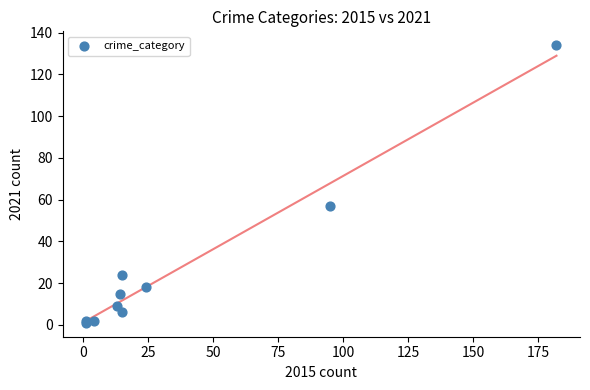

What Y value in the scatter plot is closest to 67?

57